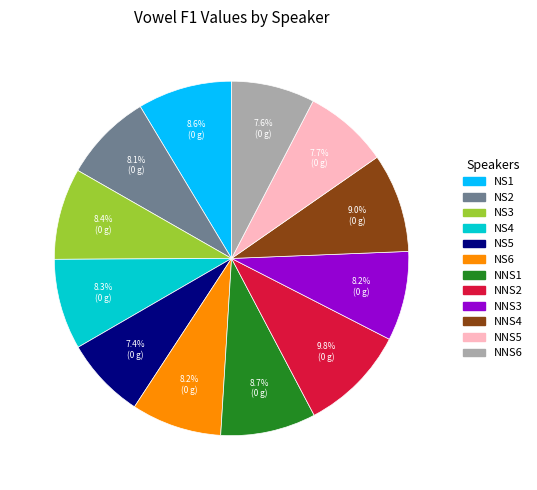

Count the number of slices in the pie.

12